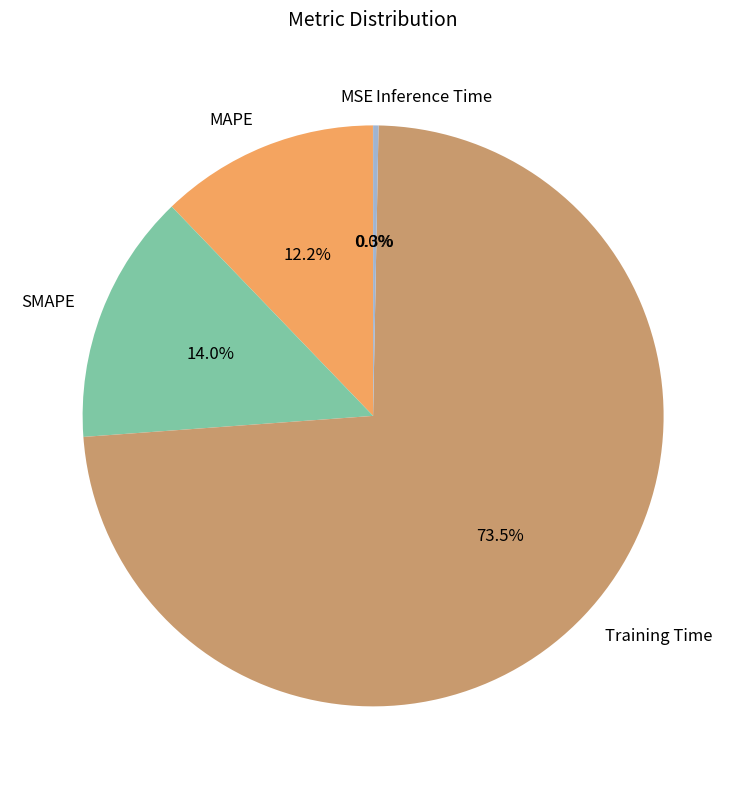

Does Inference Time represent more than half of the total?

No